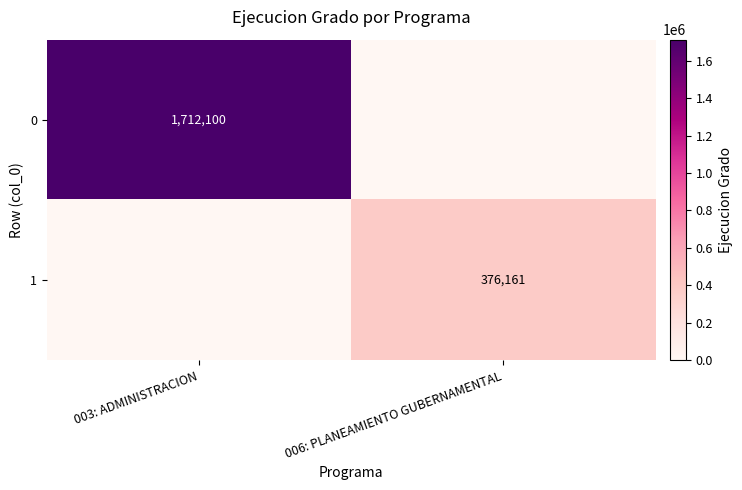

True or false: 1 has a value of 215709 at 006: PLANEAMIENTO GUBERNAMENTAL.

False